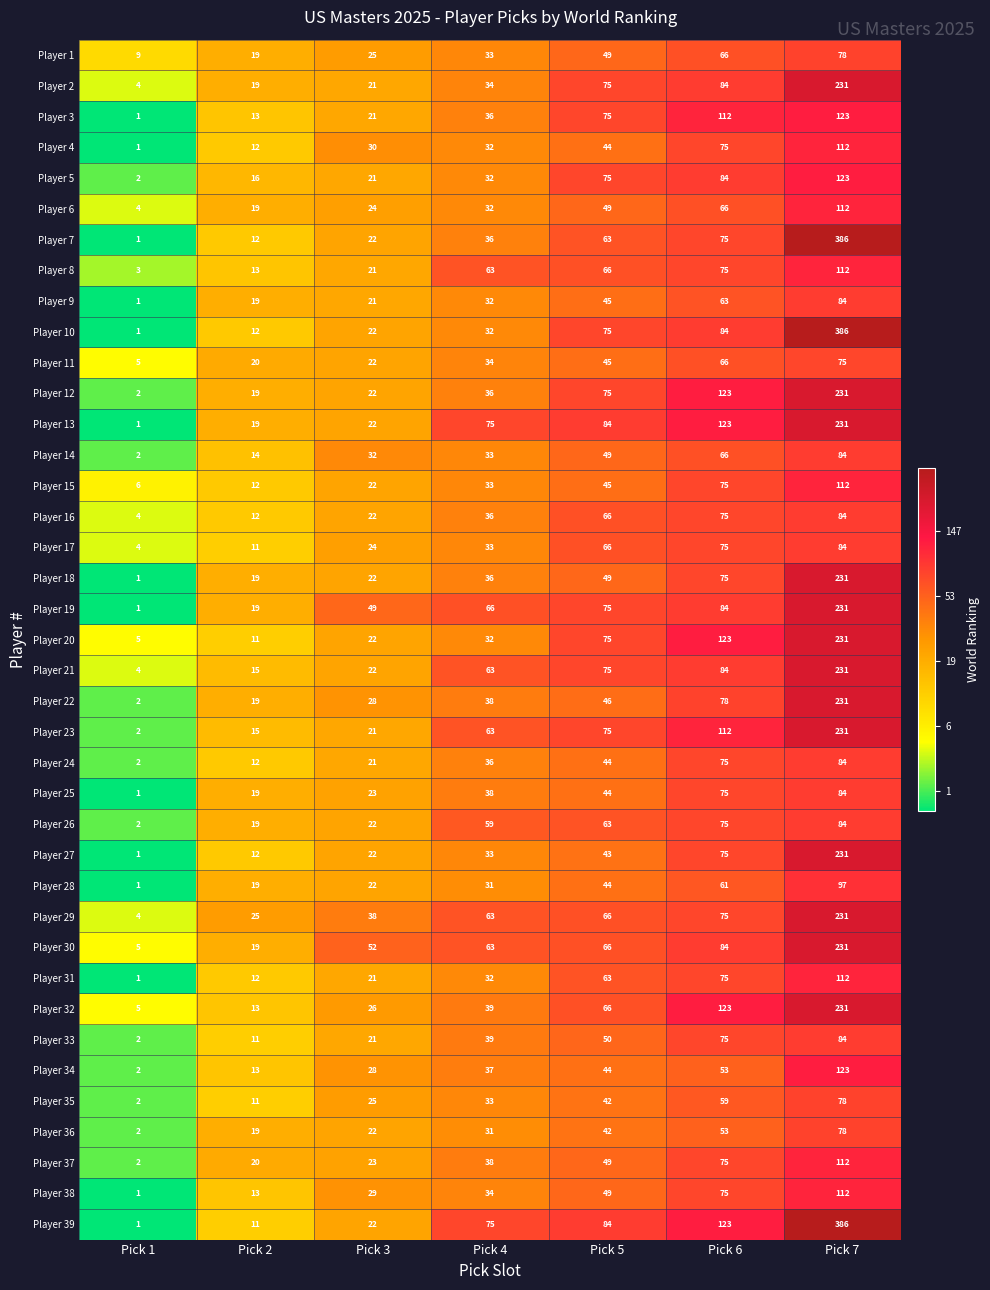

Which series has the largest total across all categories?

Player 39